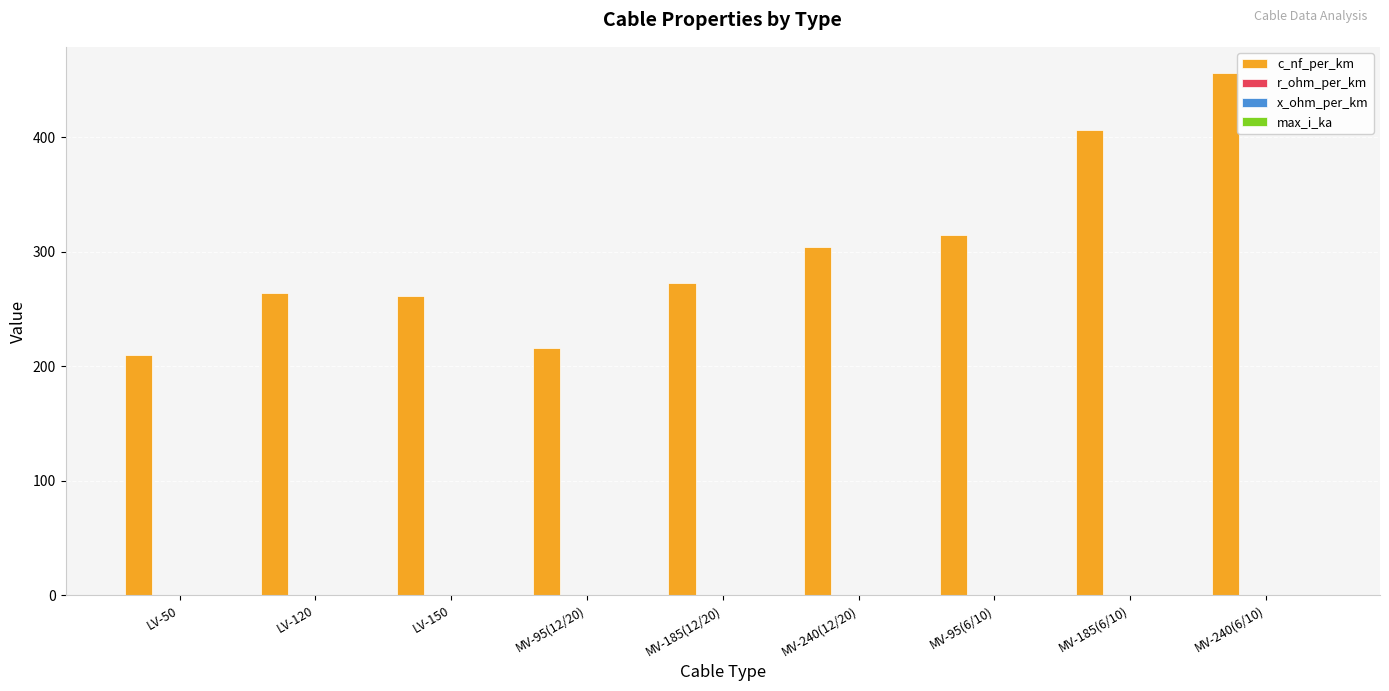

What is the total value across all series at MV-240(12/20)?

304.7